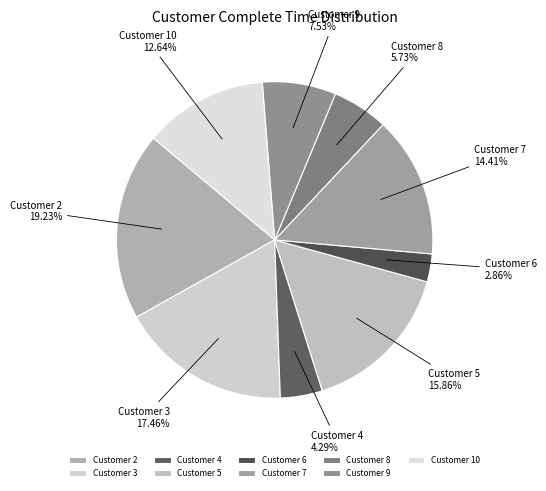

Between Customer 4 and Customer 8, which is larger?

Customer 8